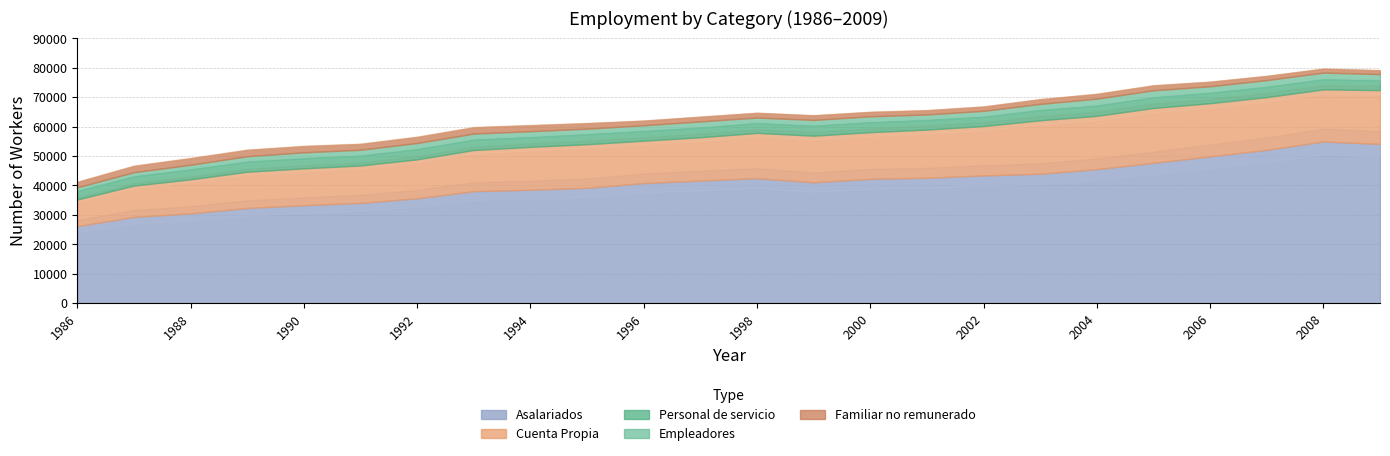

At which label is Asalariados closest to 40530?

1996